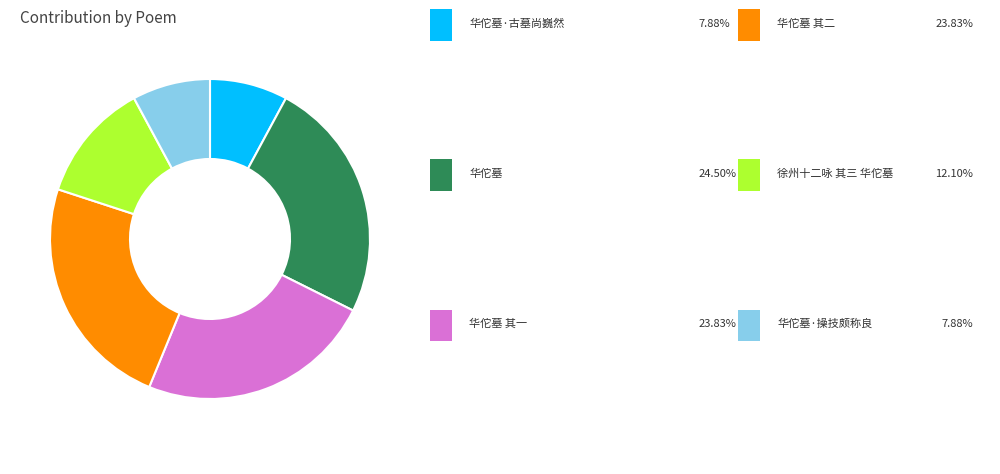

Is there any slice that represents more than half of the pie?

No